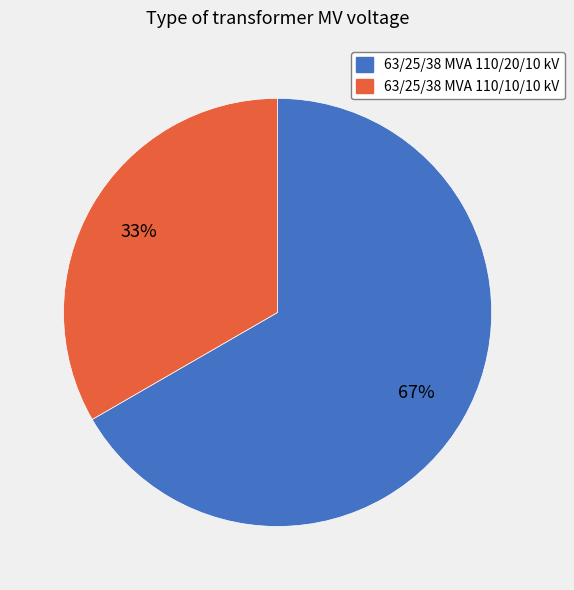

Count the number of slices in the pie.

2